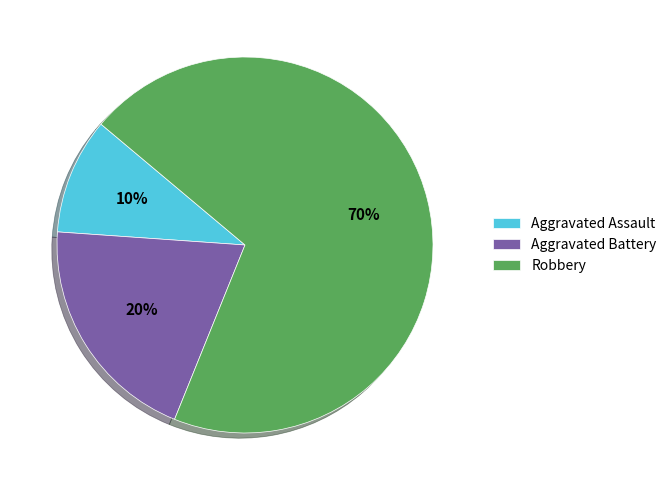

To the nearest percent, what is the difference between the largest and smallest slice percentages?

60%